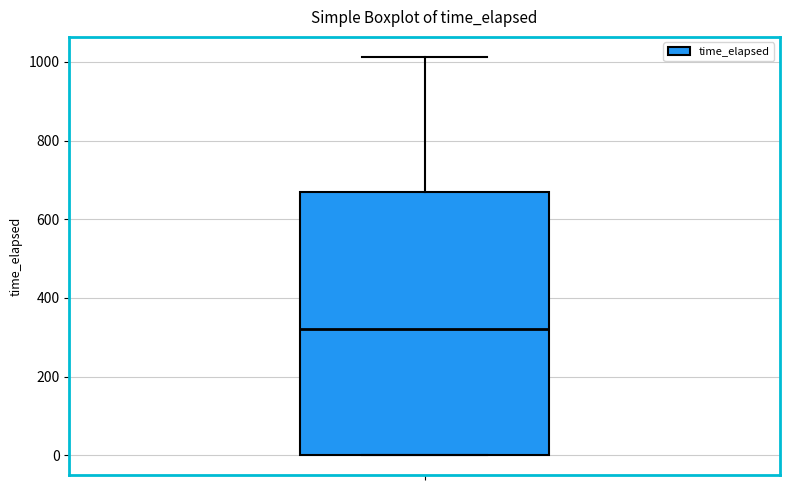

Where is the lower edge of the box on the y-axis? The values are not printed on the chart, so give them approximately, as read against the axis.

0